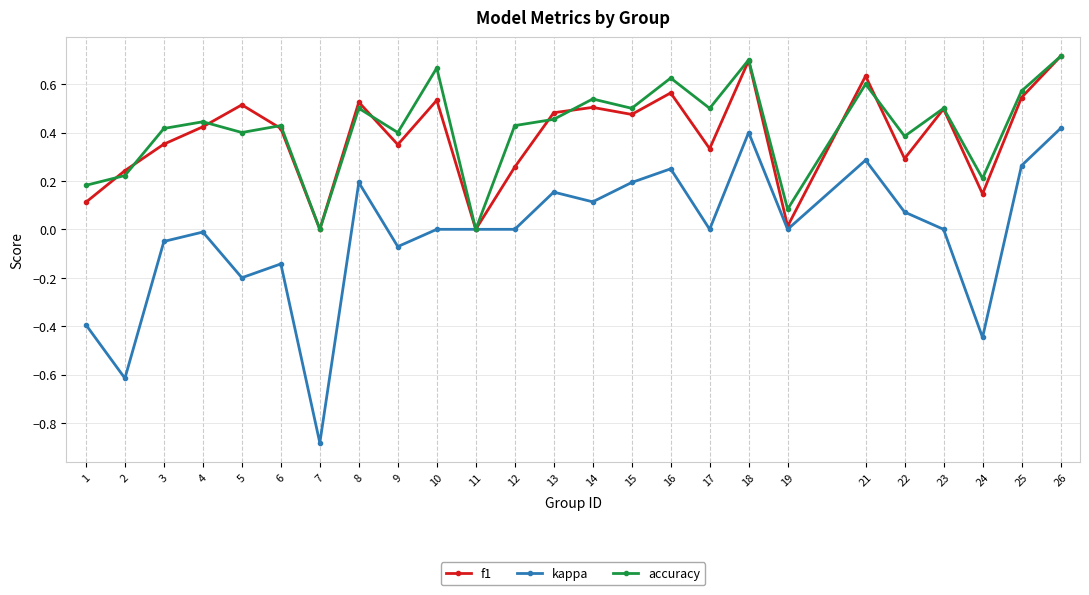

What is the sum of all kappa values?

-0.5